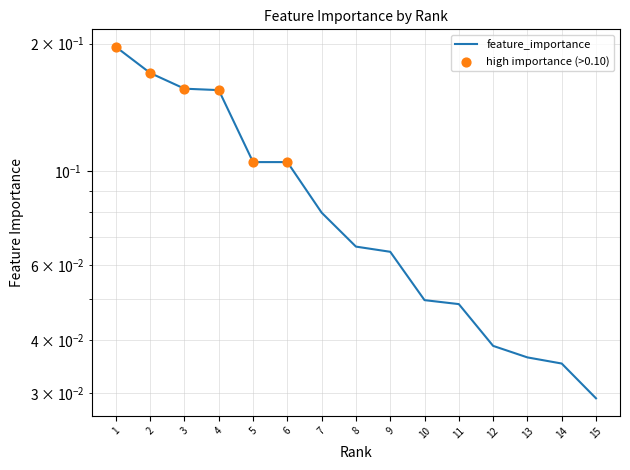

Which has a higher value, 9 or 2?

2